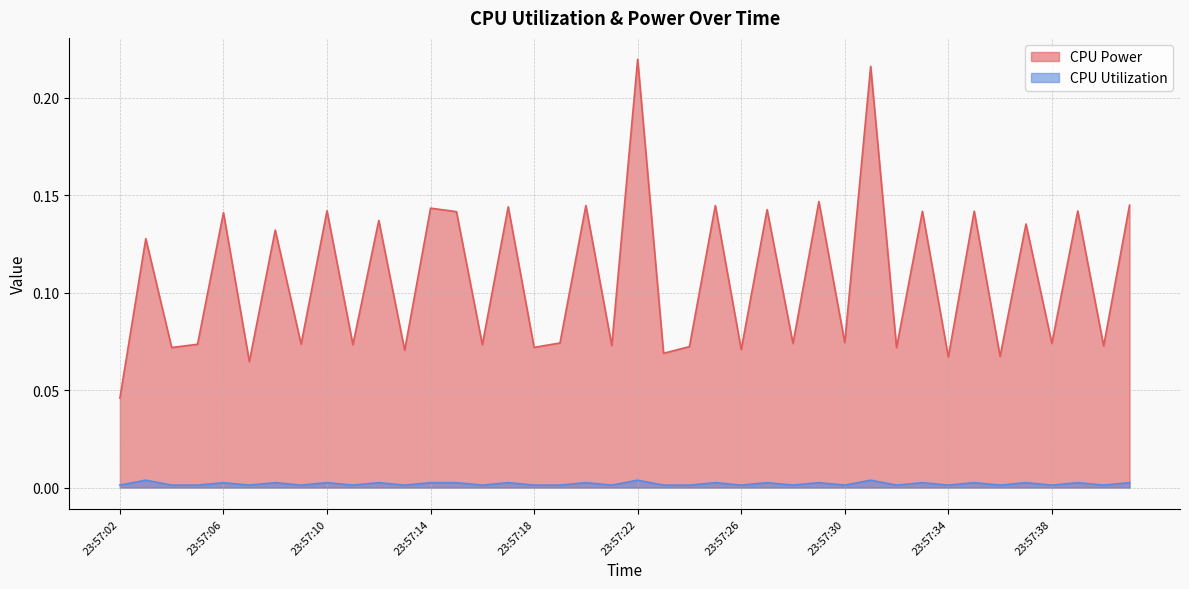

In CPU Power, how many points are lower than both neighbors (excluding endpoints)?

17